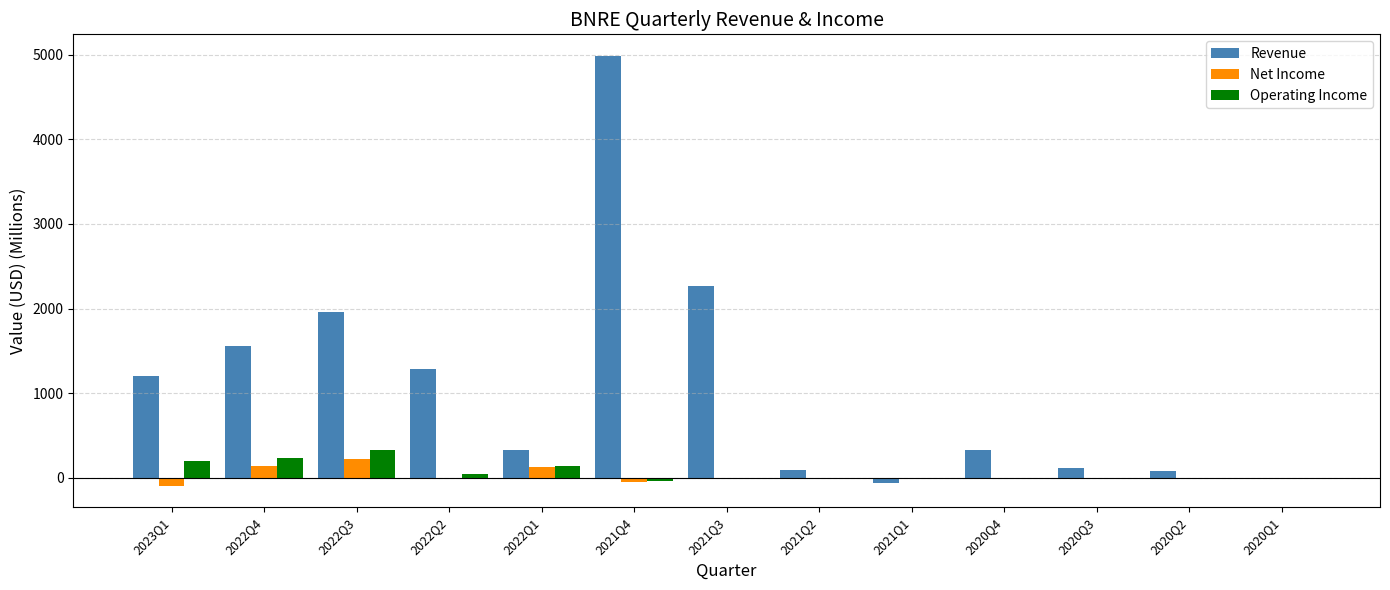

Which series changed the most between 2022Q1 and 2021Q1?

Revenue